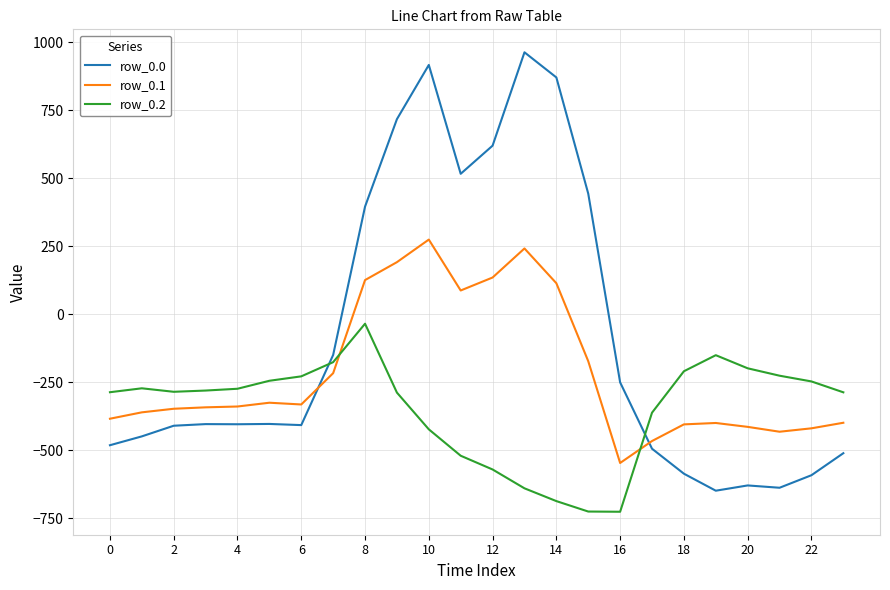

Does the chart have visible grid lines?

Yes